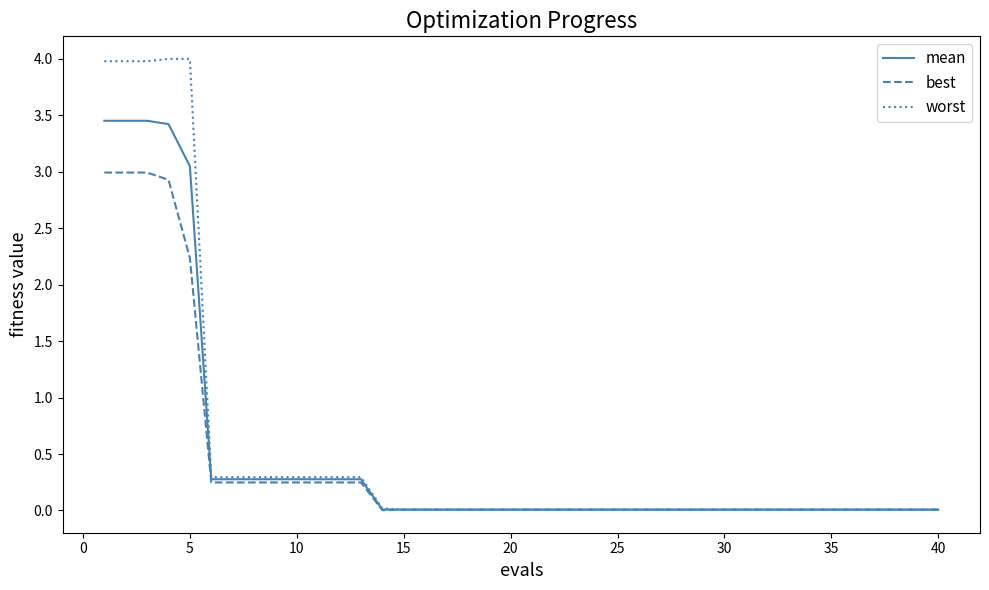

What is the sum of all best values?

16.3